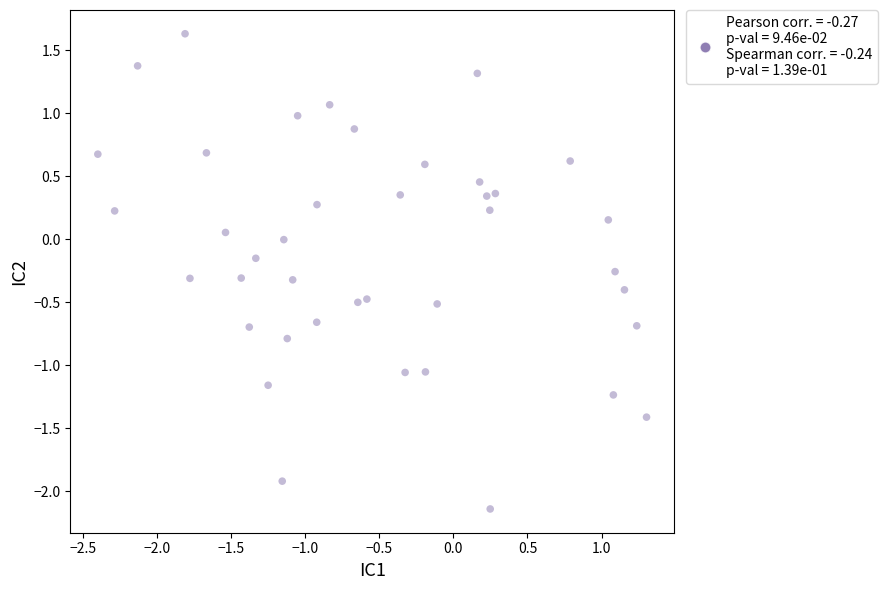

What is the range of X values (max minus min)?

3.7